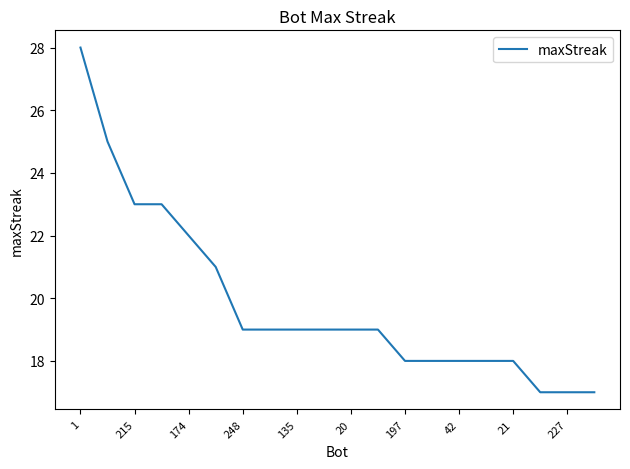

What is the maximum value shown in the chart?

28